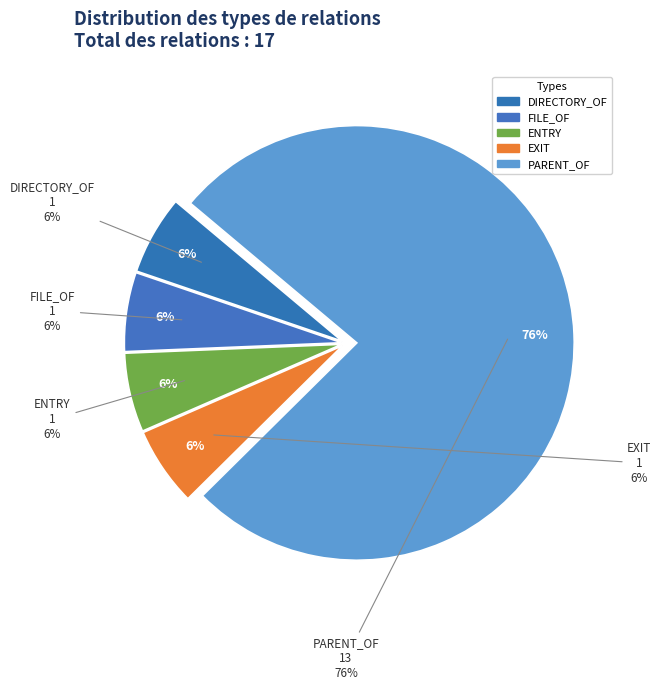

What is the smallest slice in the pie chart?

DIRECTORY_OF